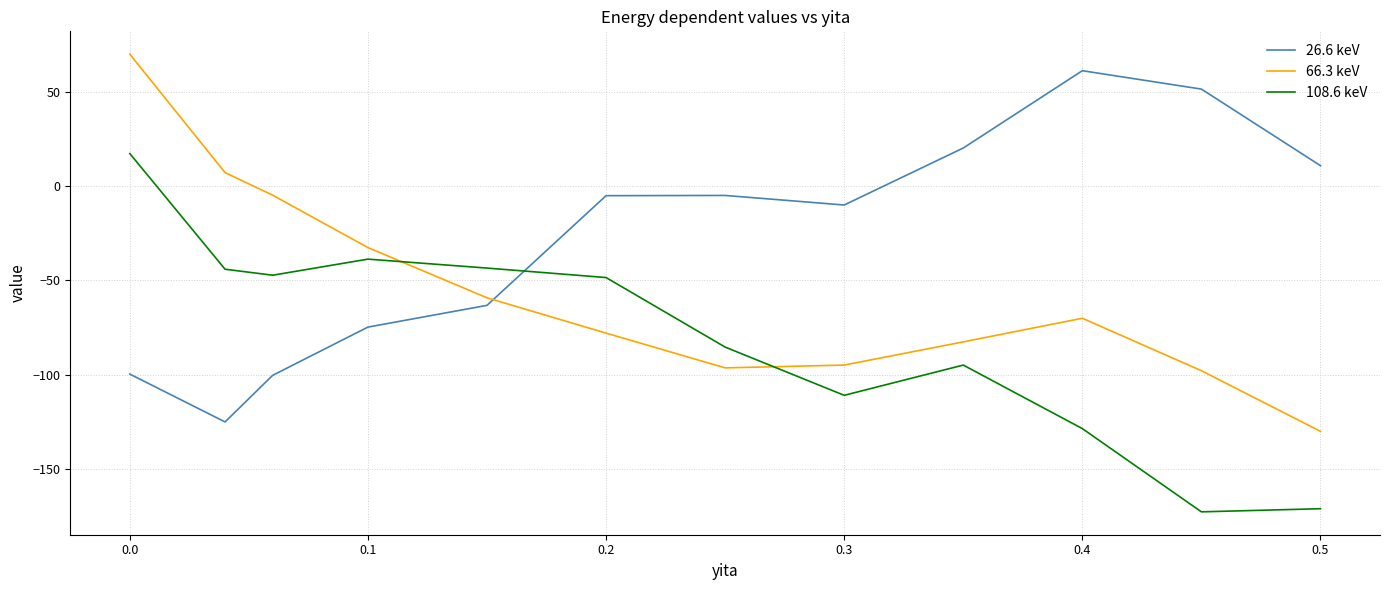

What are all the series names shown in the legend?

26.6 keV, 66.3 keV, 108.6 keV